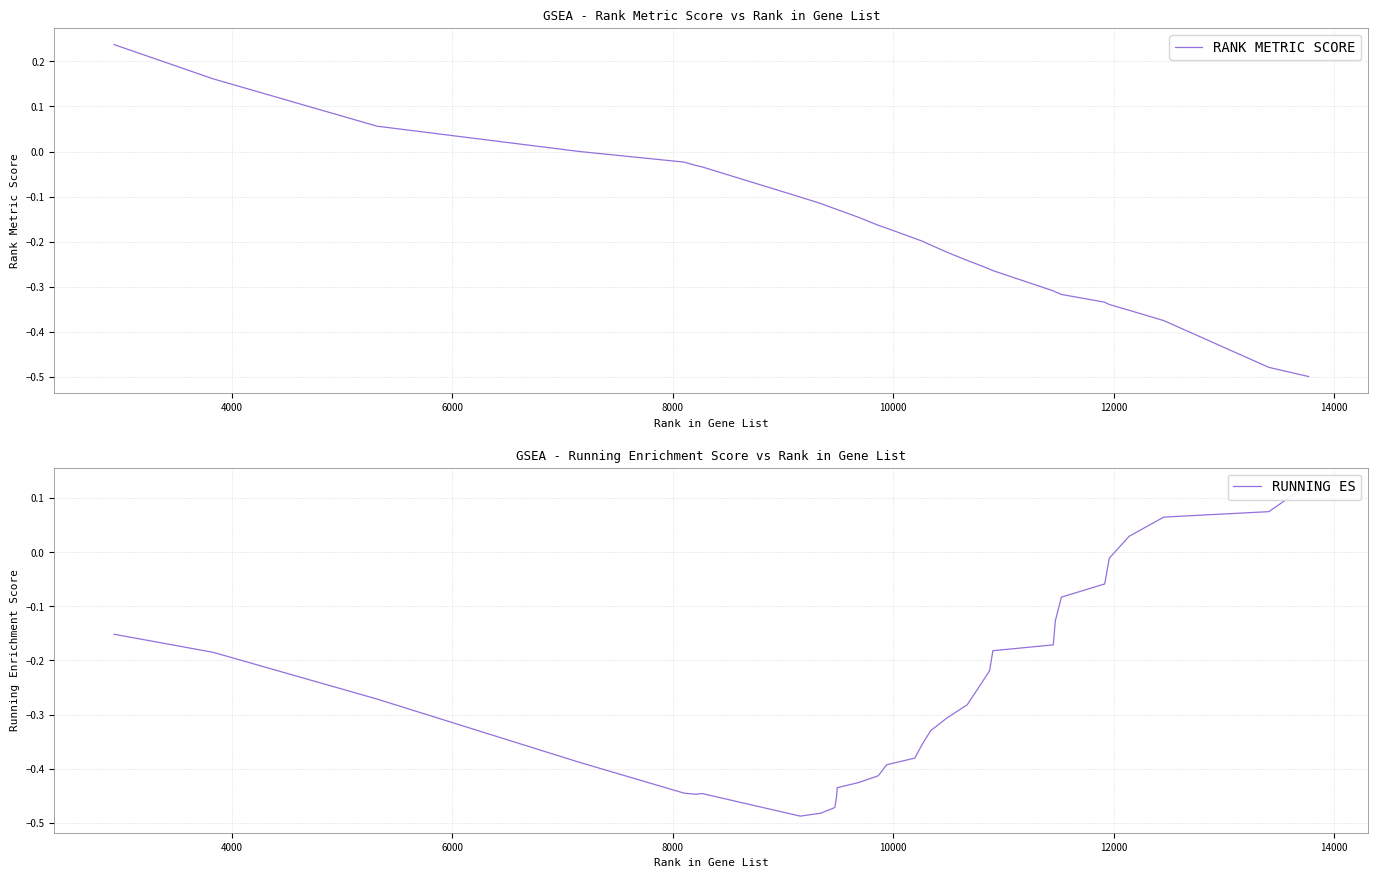

What is the value of the RANK METRIC SCORE point at the 29th from the left?

-0.4